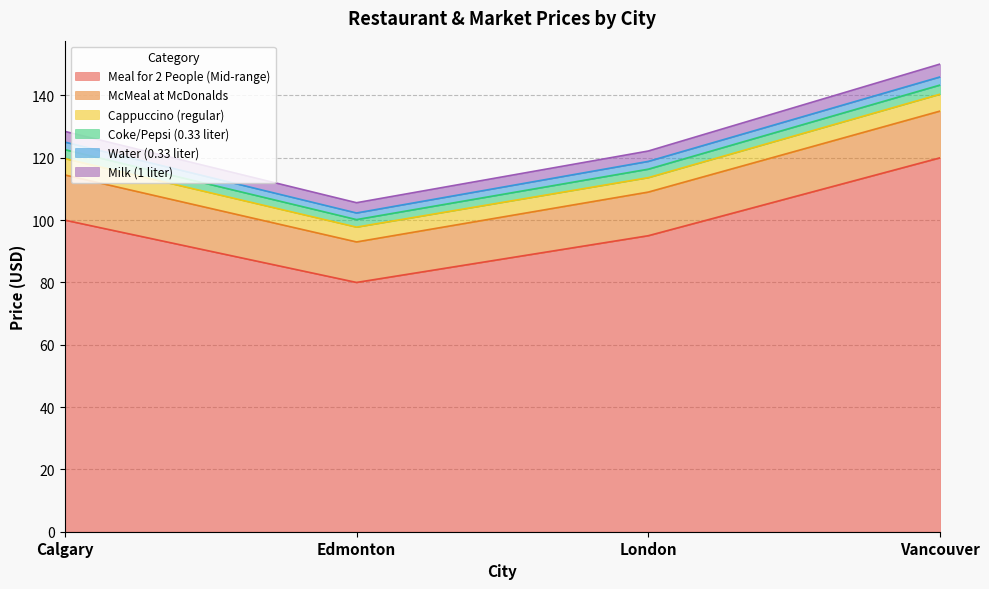

The Meal for 2 People (Mid-range) series shows 61.7 at London. True or false?

False